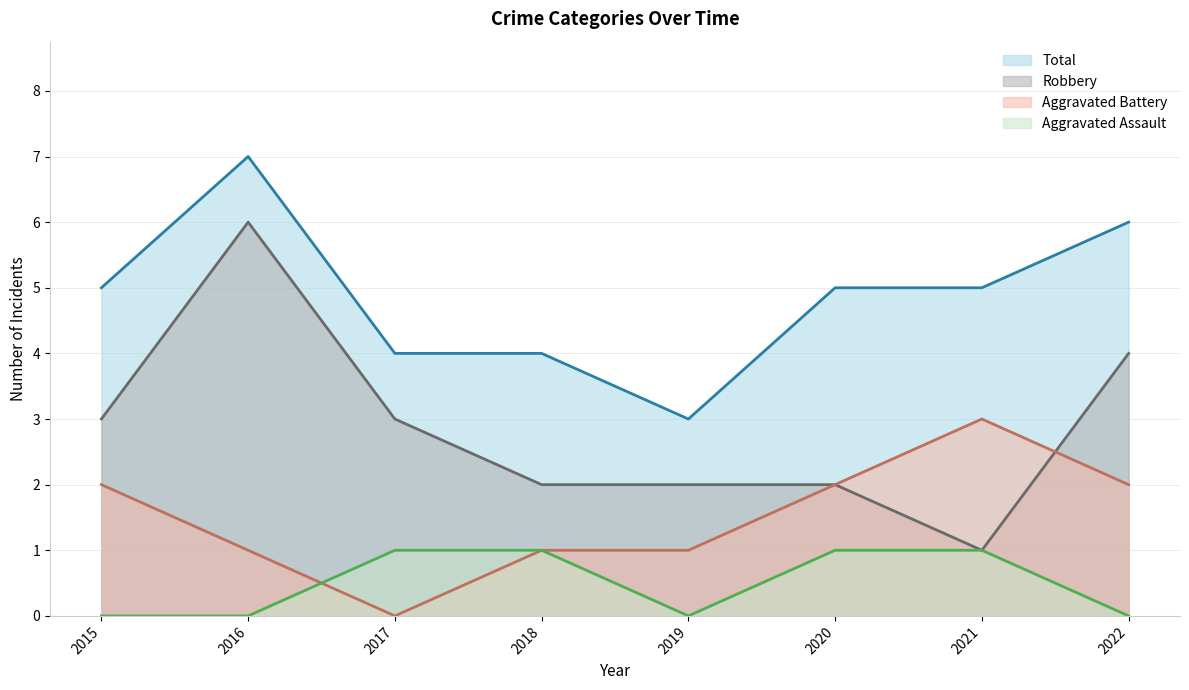

In Aggravated Battery, how many points are lower than both neighbors (excluding endpoints)?

1